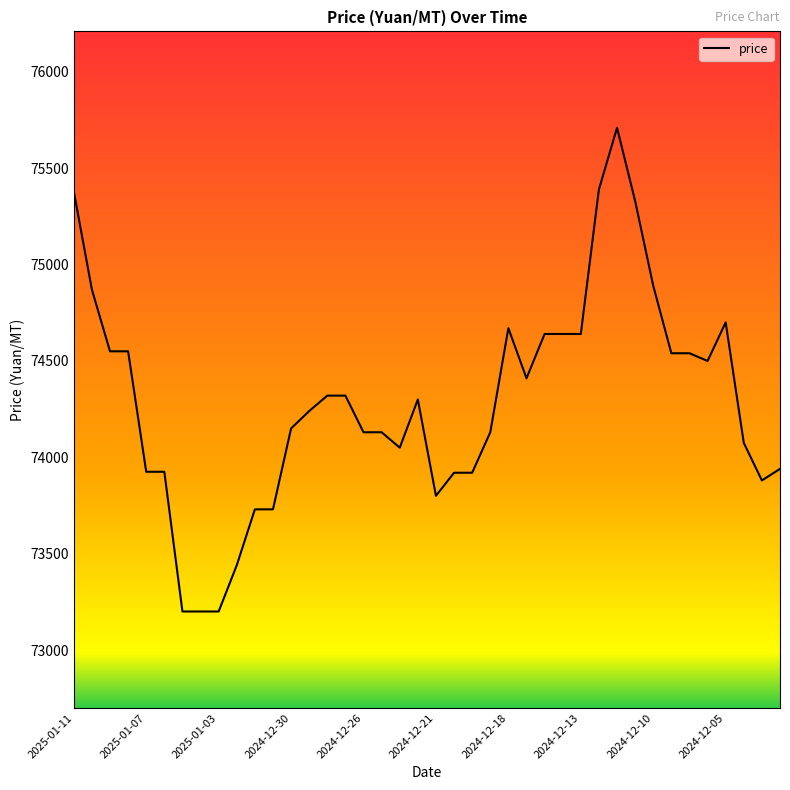

What is the difference between the maximum and minimum values?

2510